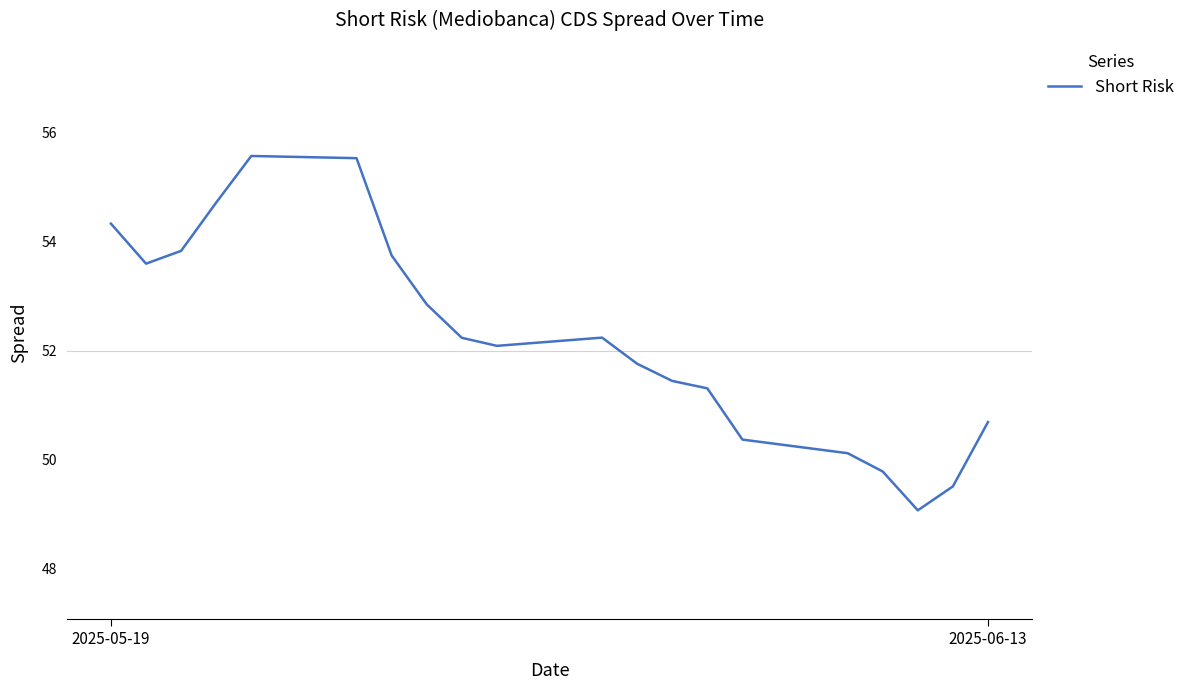

True or false: there are more than 2 points higher than both neighbors.

False